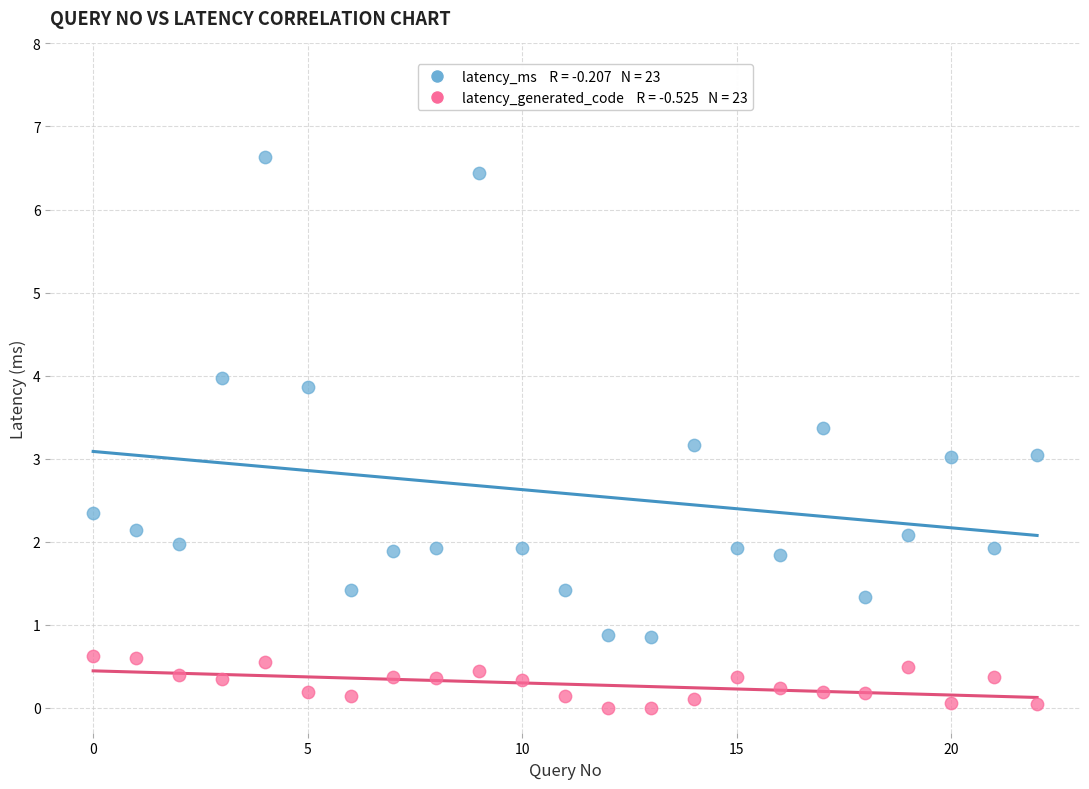

Across all data points, what is the range of Y values (max minus min)?

6.6